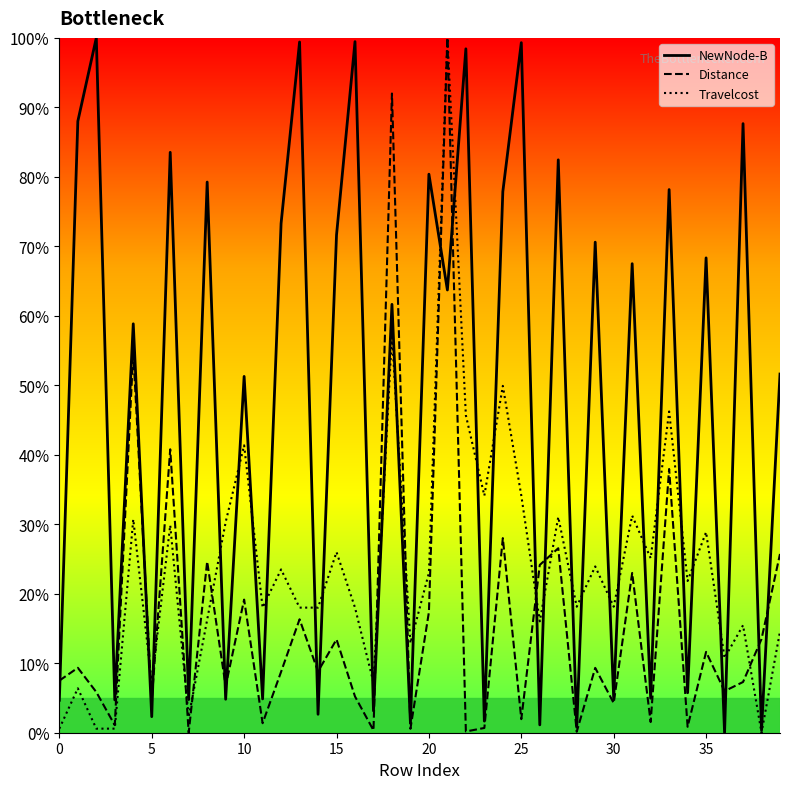

At which label does Travelcost reach its peak?

21